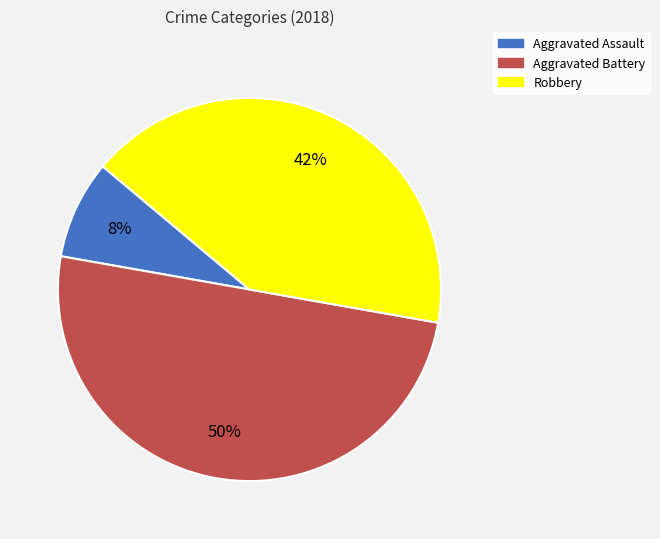

Count the number of slices in the pie.

3